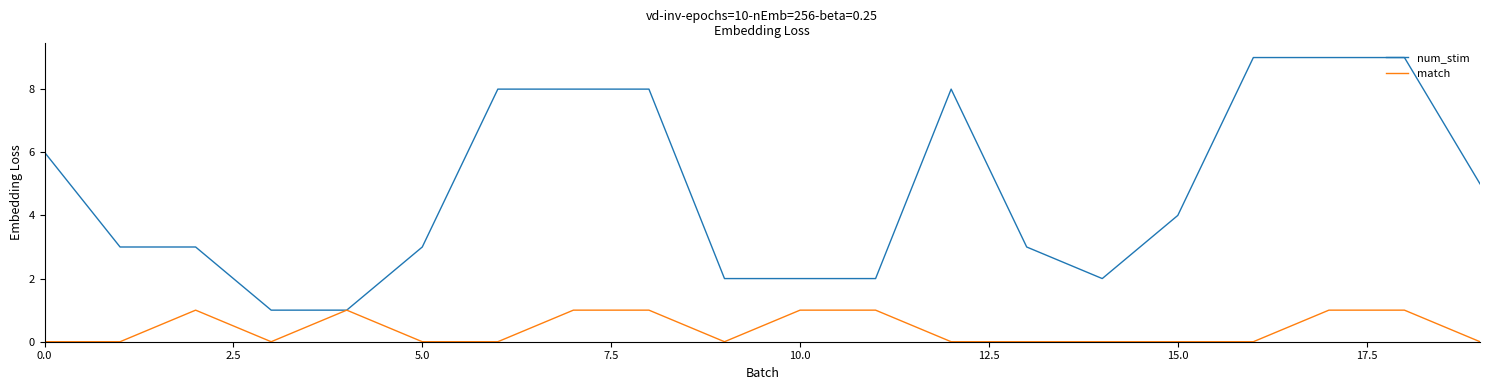

What is the difference between the maximum and minimum values in the match series?

1